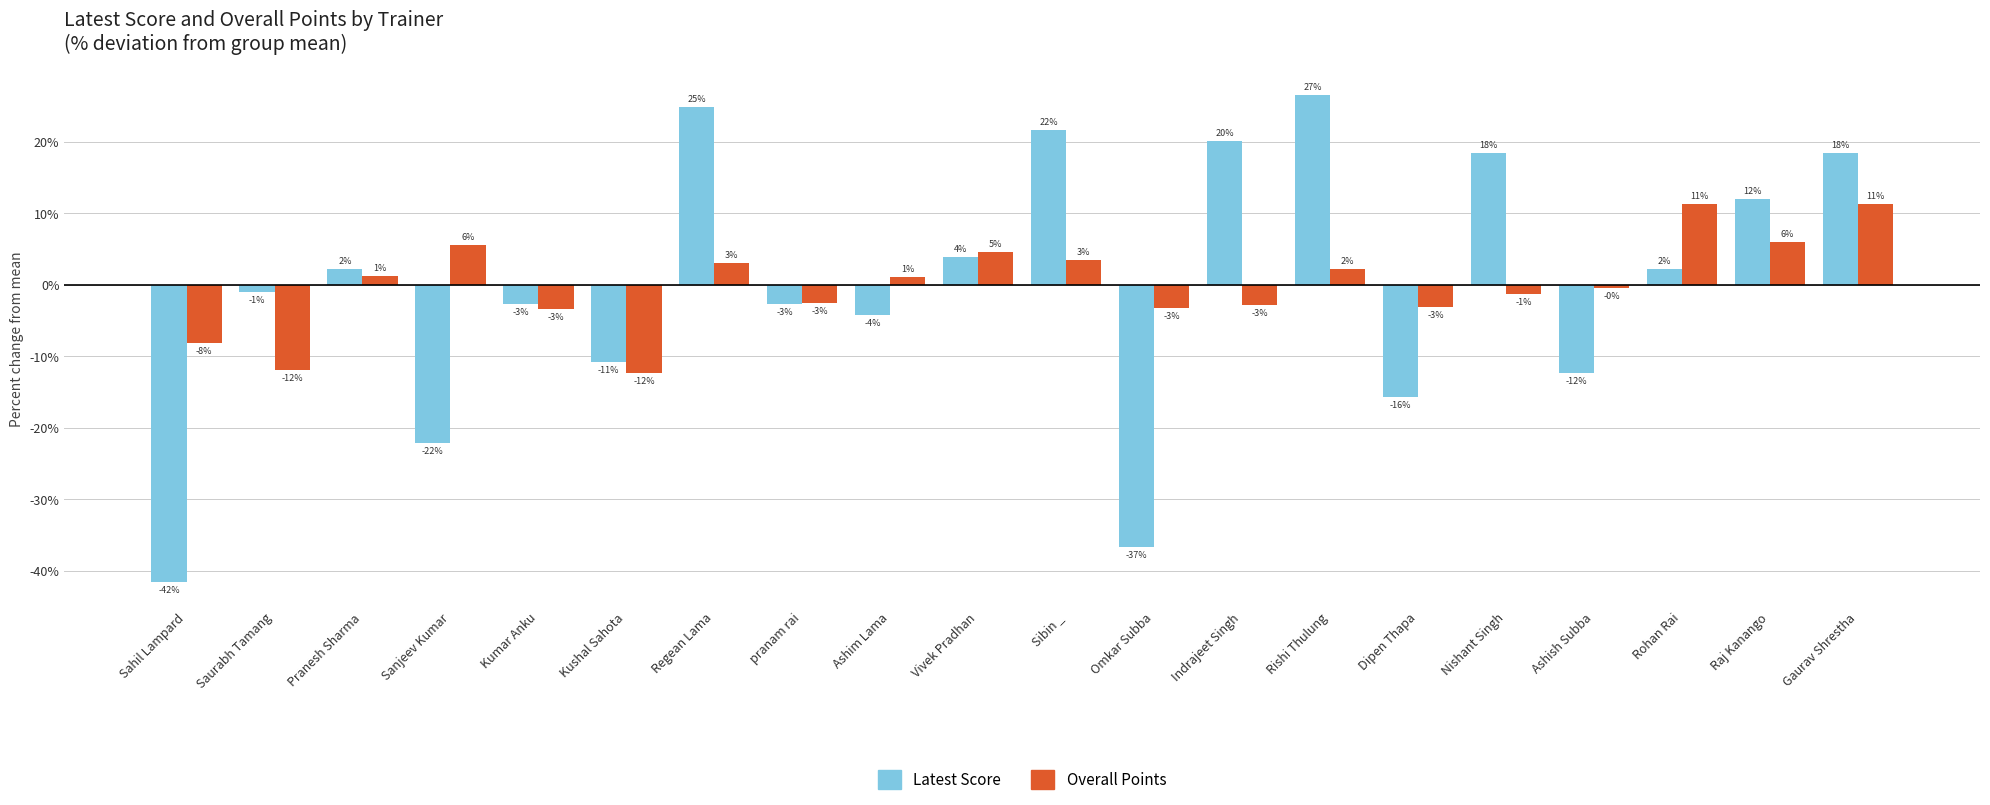

What are all the series names shown in the legend?

Latest Score, Overall Points